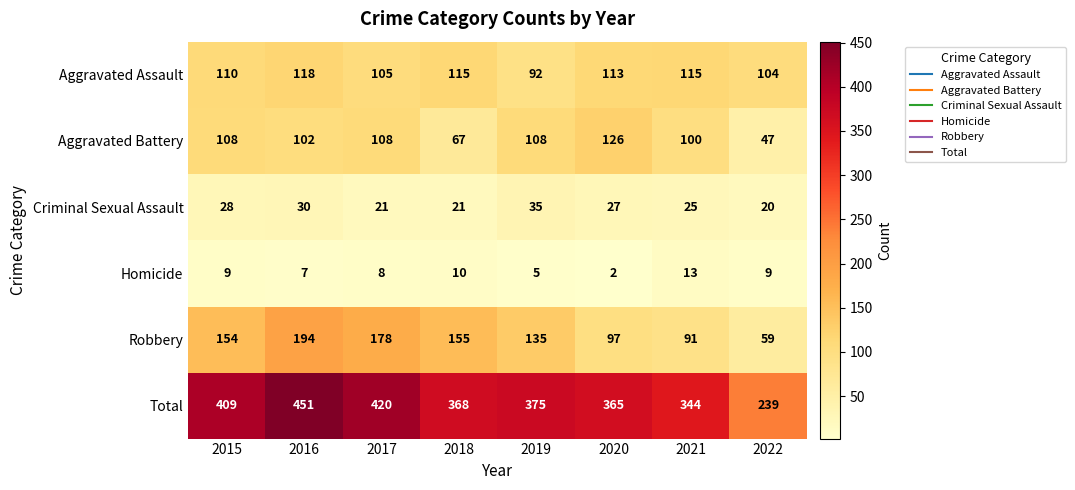

Between 2019 and 2020, which series saw the biggest shift?

Robbery